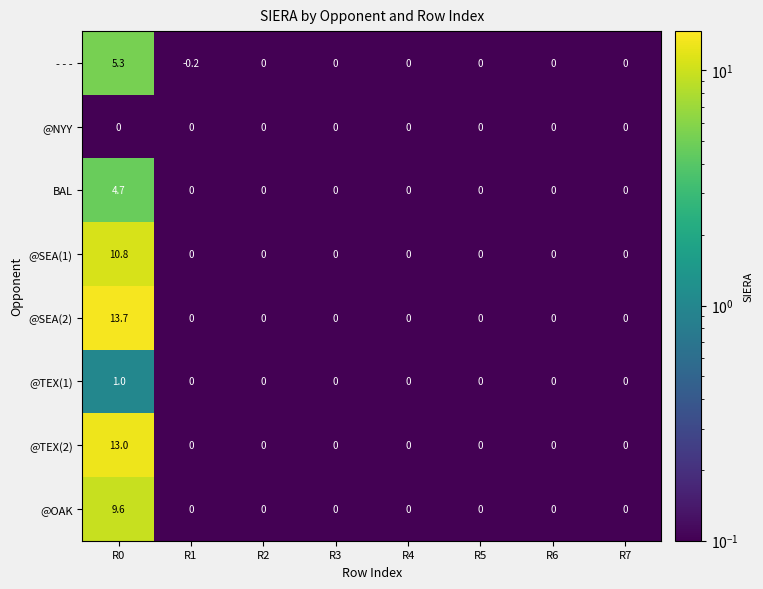

List the series in order of their peak value, highest first.

@SEA(2), @TEX(2), @SEA(1), @OAK, - - -, BAL, @TEX(1), @NYY